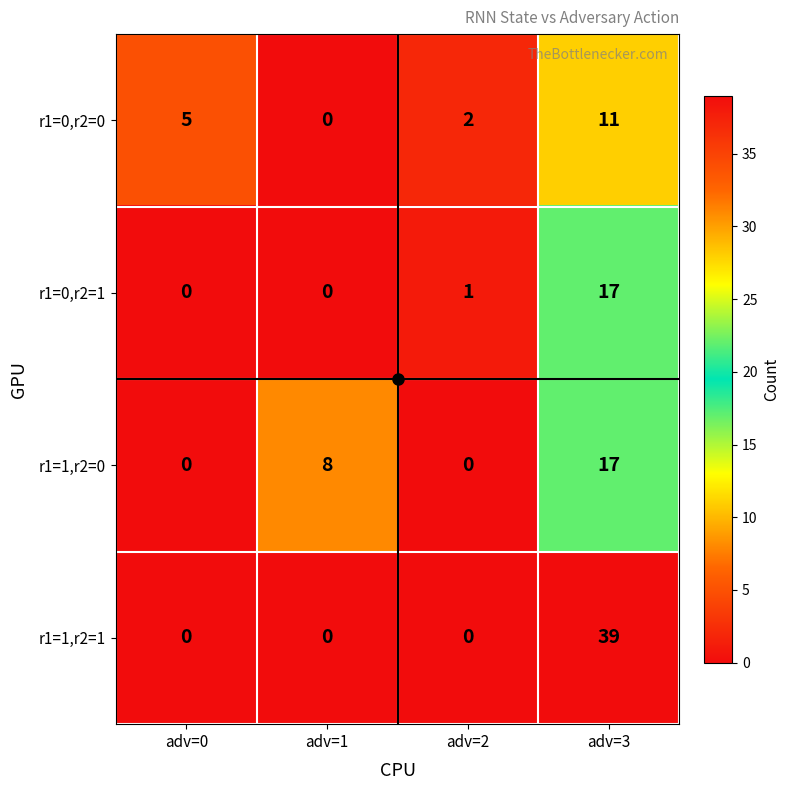

How many r1=1,r2=1 values are between 0 and 39?

4